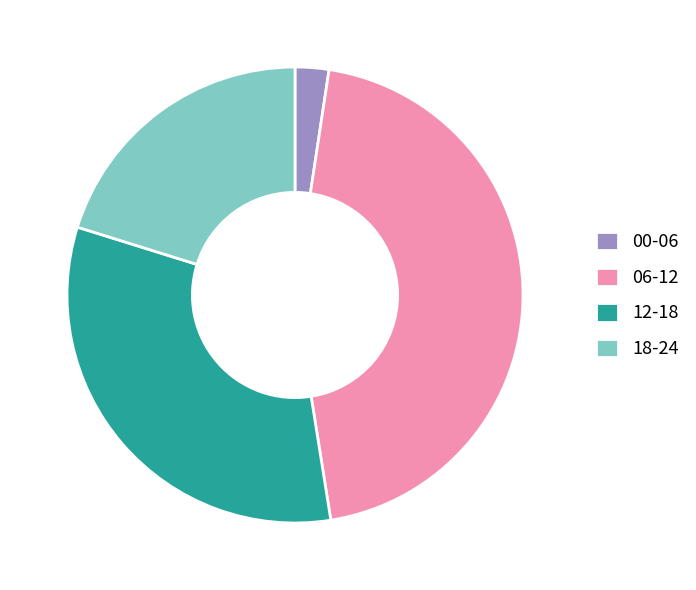

True or false: 06-12 accounts for 53% of the total.

False